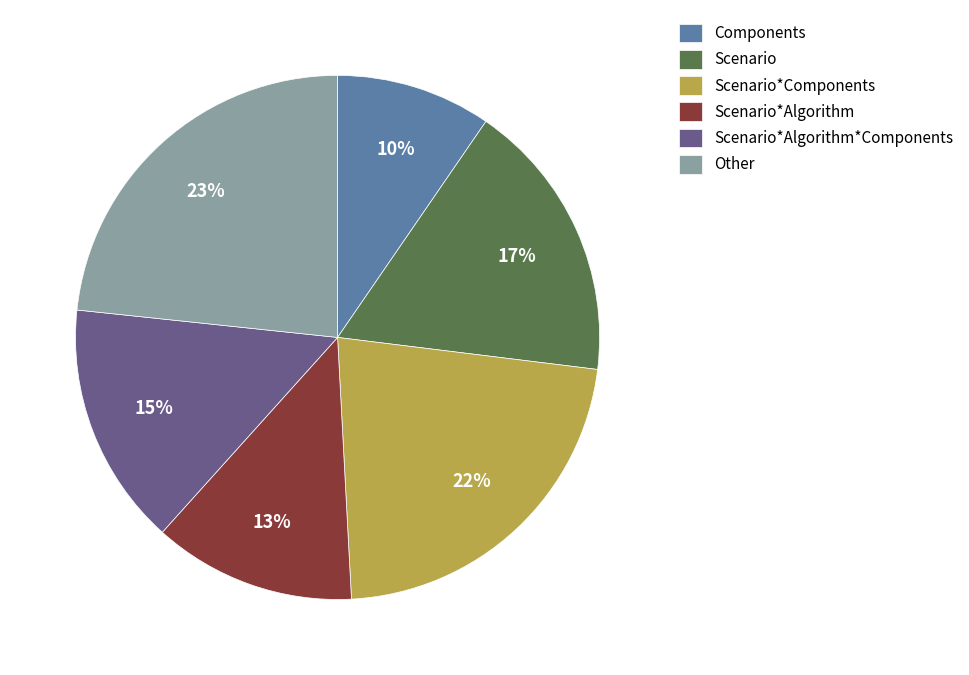

Which category has the smallest portion of the pie?

Components